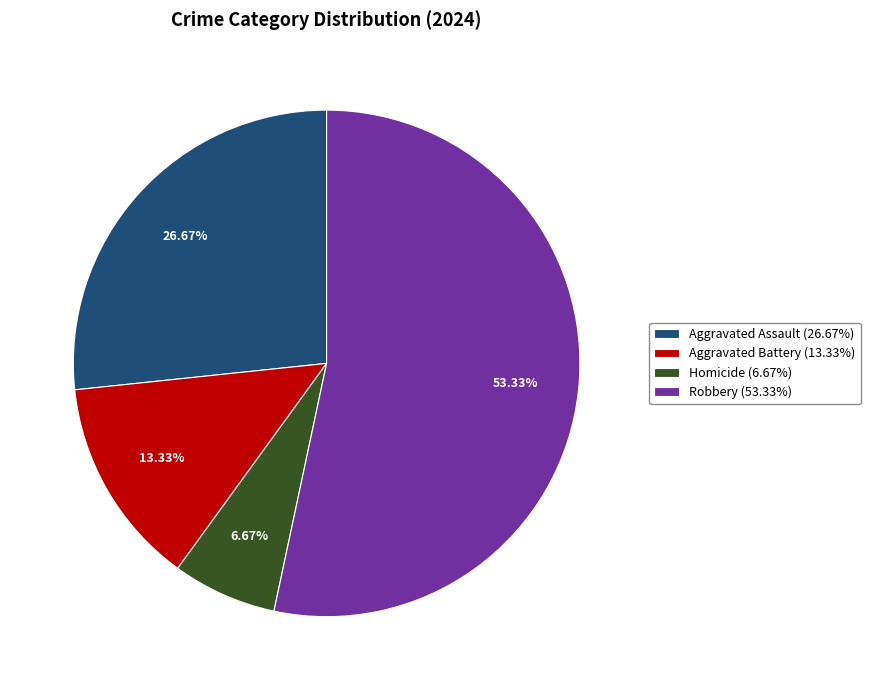

Approximately how many times larger is the value at Robbery compared to Homicide?

8.0